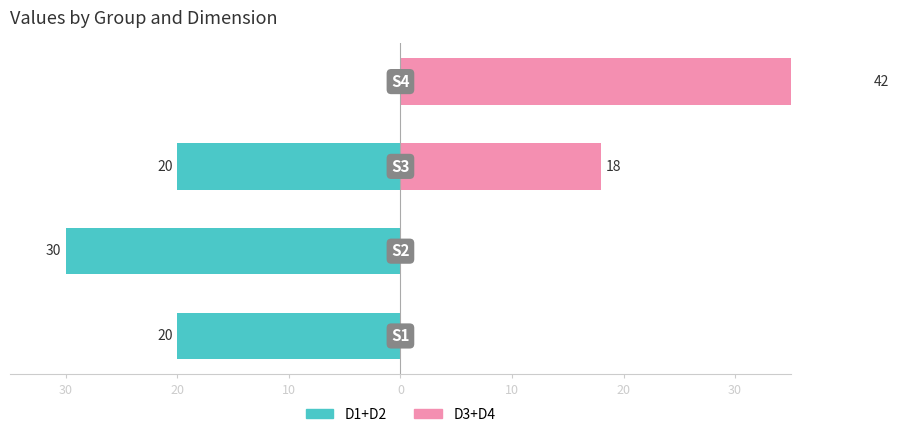

Reading right to left, what are all the values shown in this chart?

D1+D2 (left): 0=0	10=-20	20=-30	30=-20
D3+D4 (right): 0=42	10=18	20=0	30=0